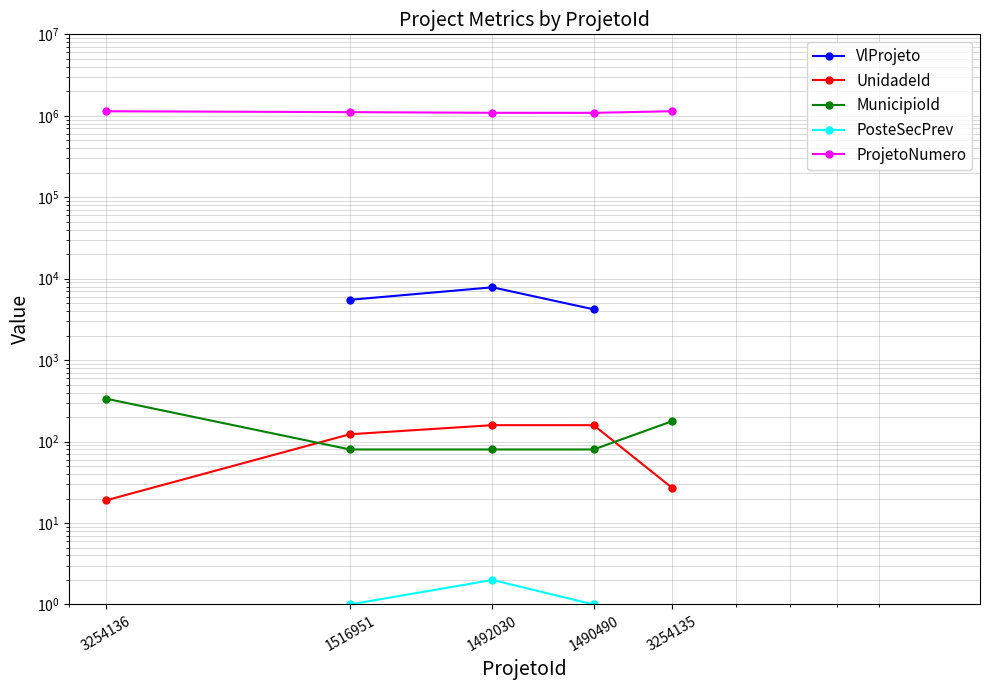

What is the smallest value displayed?

1.0